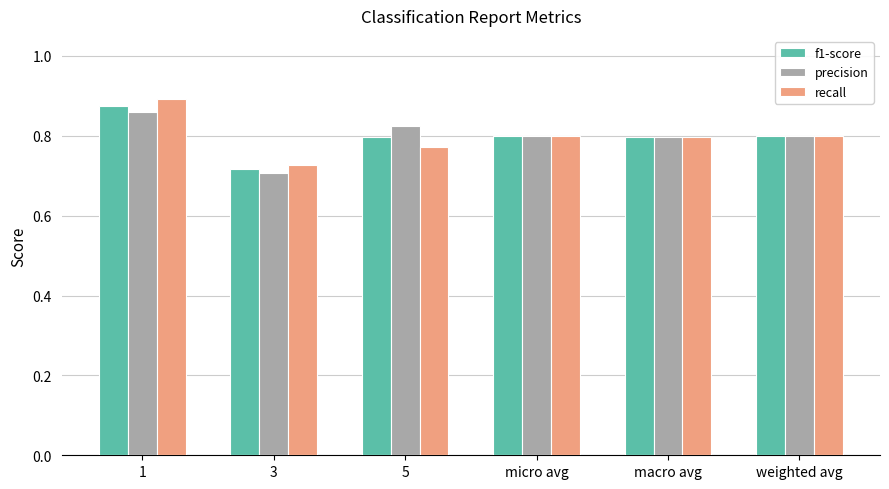

How many groups of bars are there?

6